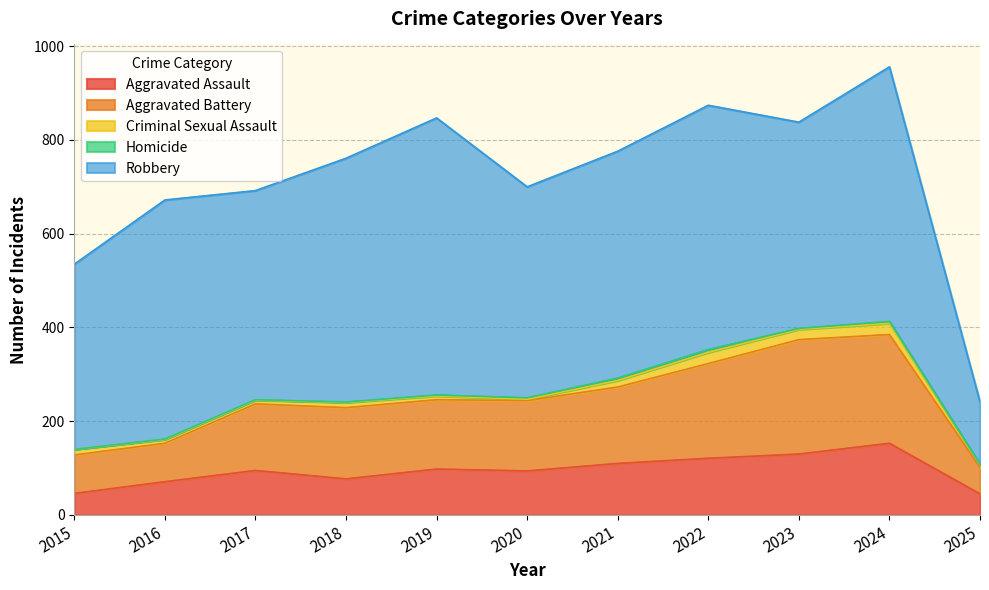

What is the spread (max minus min) of values at 2019?

589